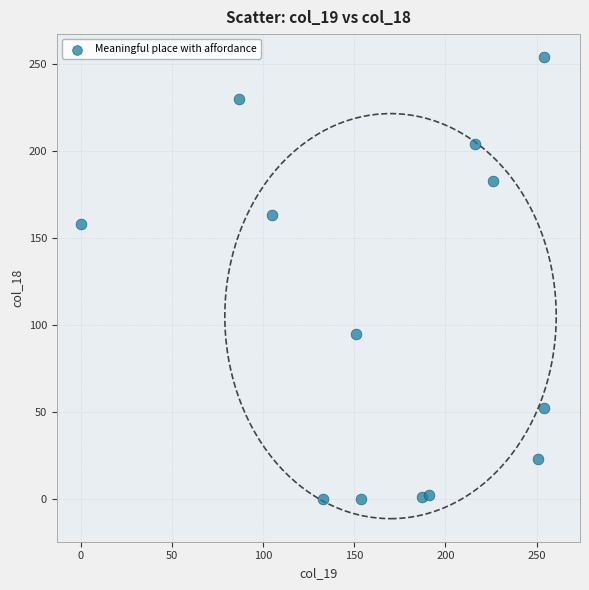

What is the range of X values (max minus min)?

254